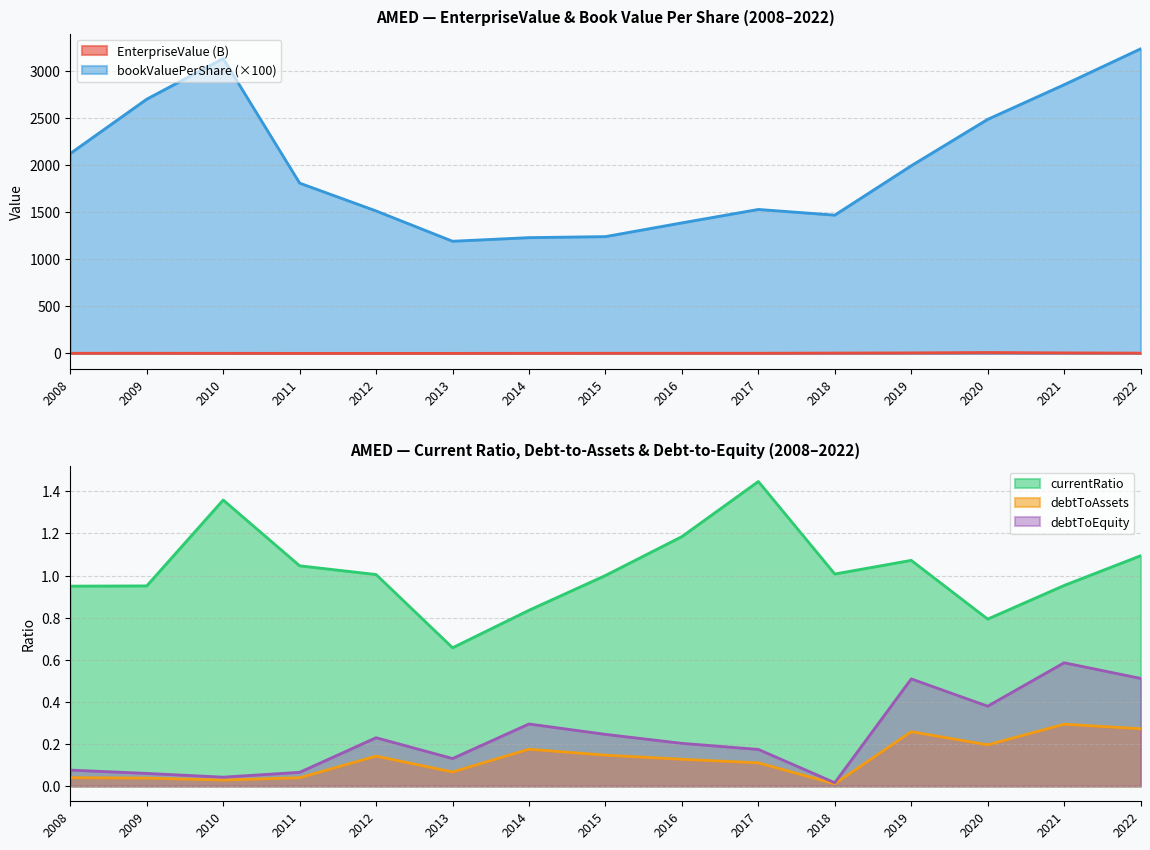

At which category does the chart reach its peak across all series?

2022